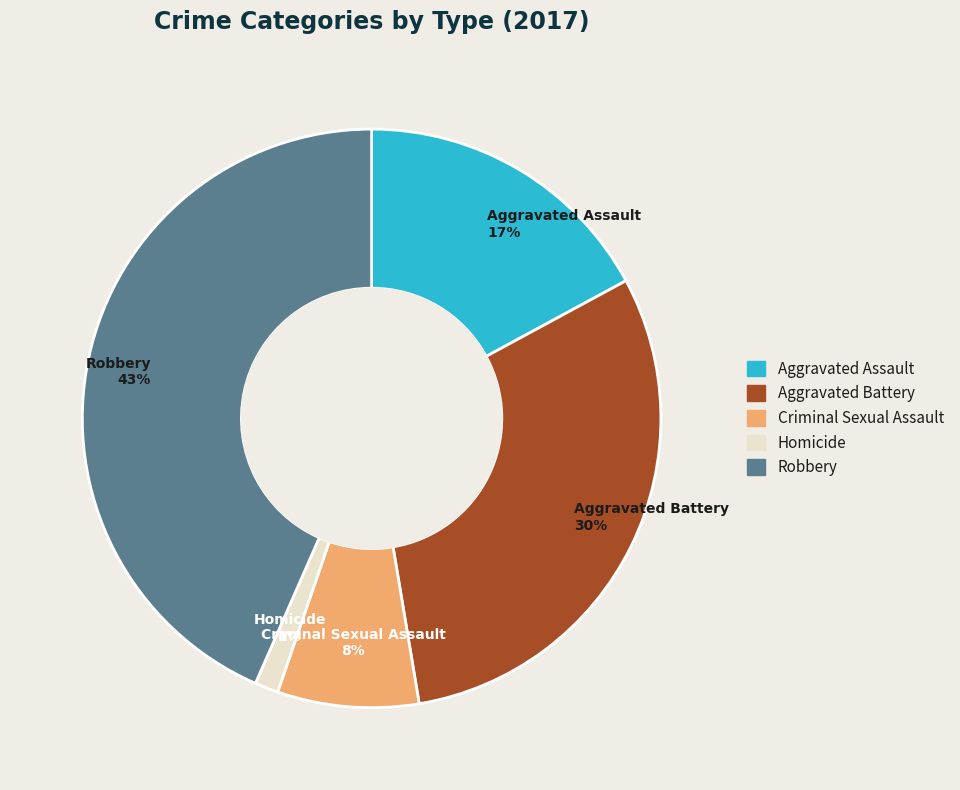

Is there any slice that represents more than half of the pie?

No